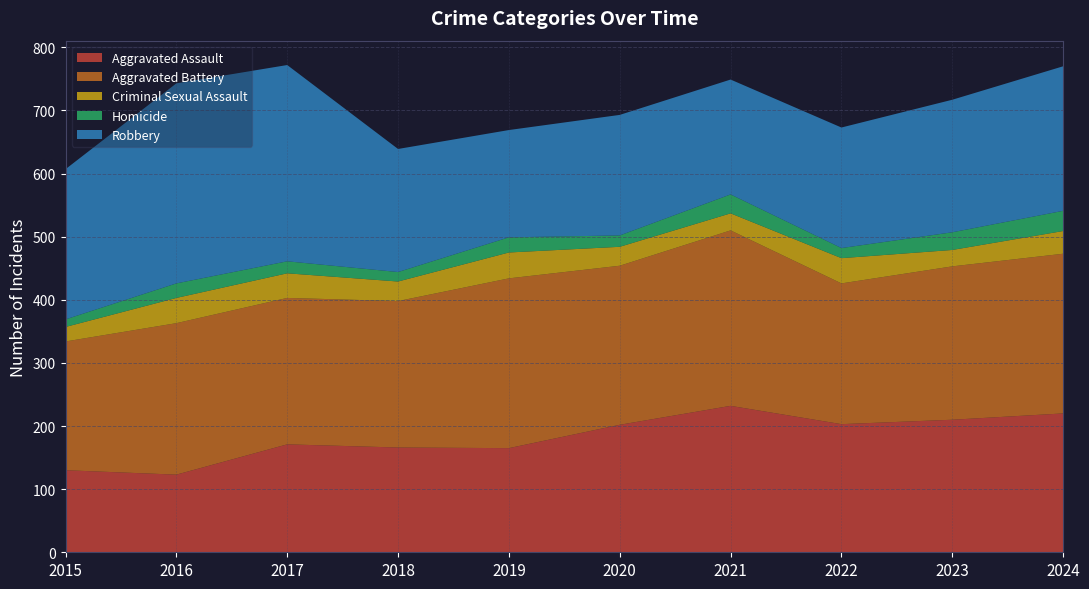

Reading left to right, transcribe all the data shown in this chart.

Aggravated Assault: 130	123	171	166	165	202	232	203	210	220
Aggravated Battery: 204	240	232	232	269	252	278	223	243	253
Criminal Sexual Assault: 23	40	39	31	41	30	27	40	26	36
Homicide: 12	23	19	15	24	18	30	16	28	32
Robbery: 238	317	311	195	170	191	182	191	210	229